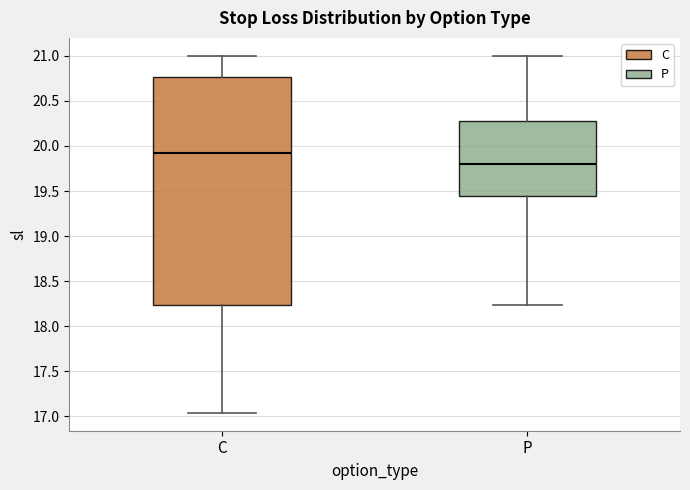

Which box has the highest median line?

C